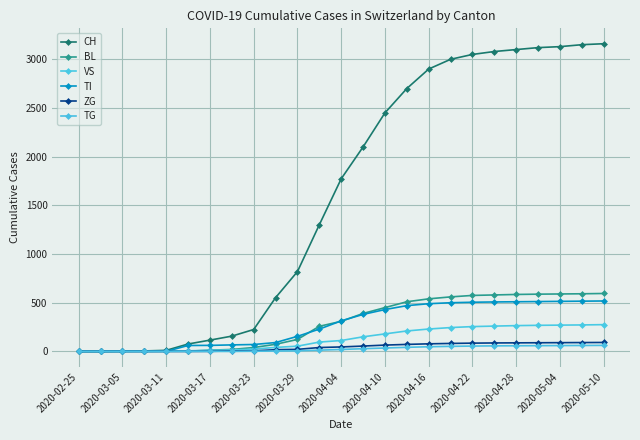

What is the maximum value shown in the chart?

3160